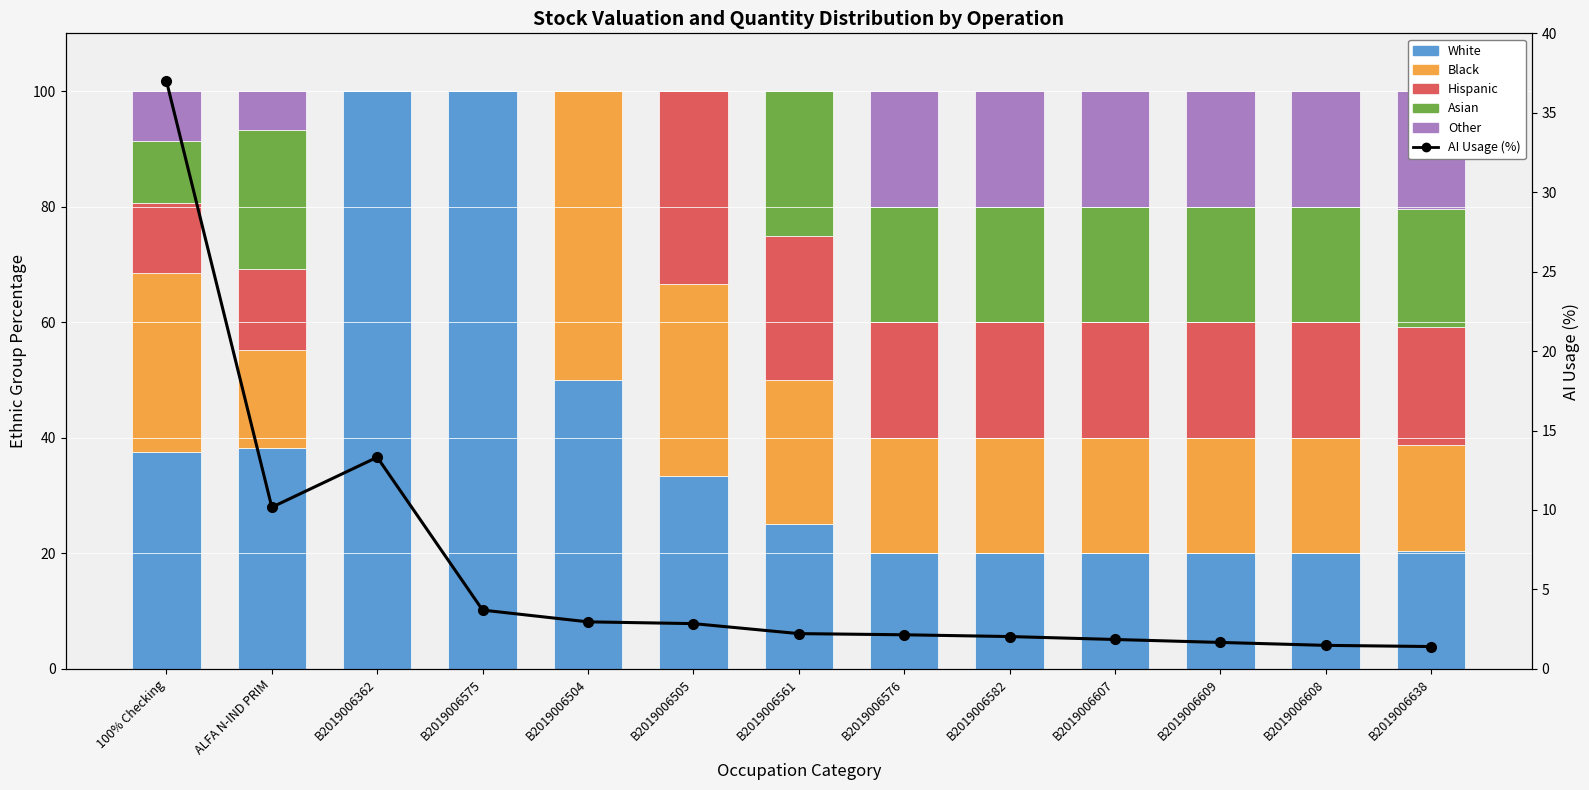

What is the label of the 5th bar from the right?

B2019006582